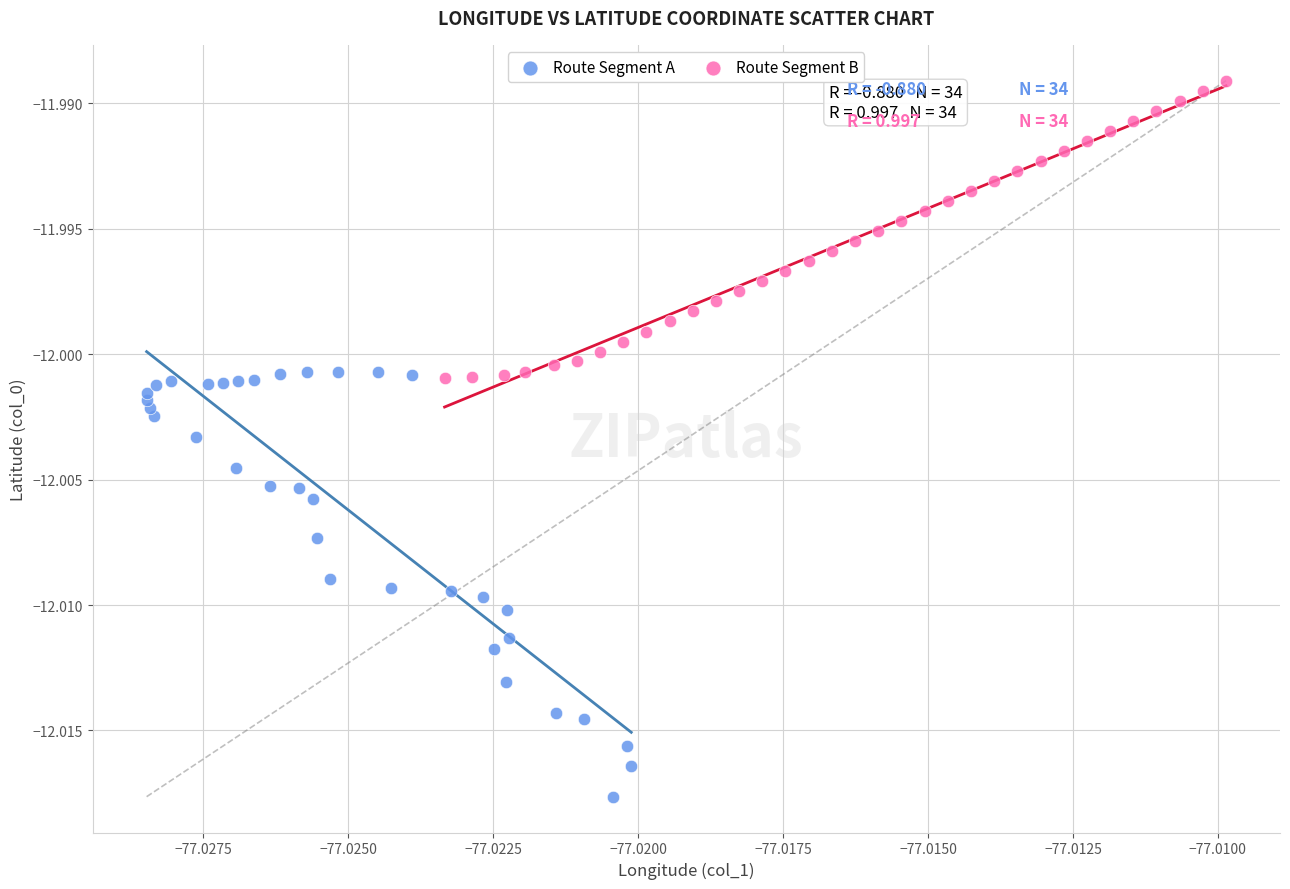

Which series has the largest Y range (max minus min)?

Route Segment A